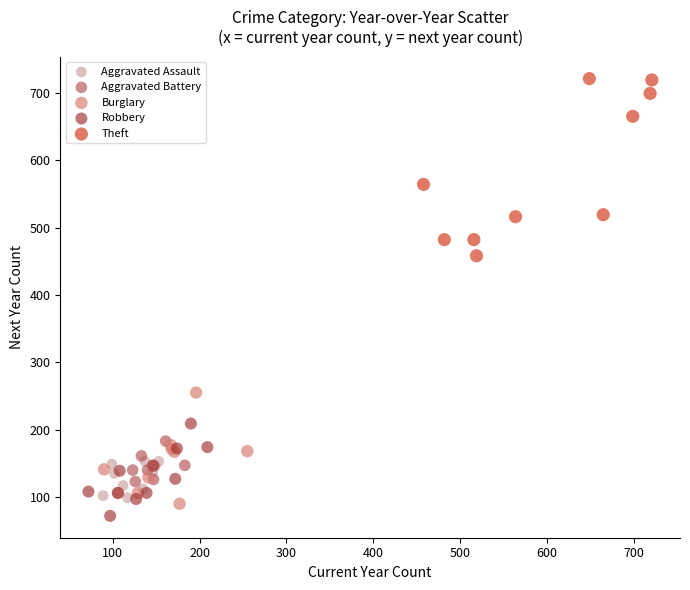

Which series reaches the maximum Y coordinate?

Theft